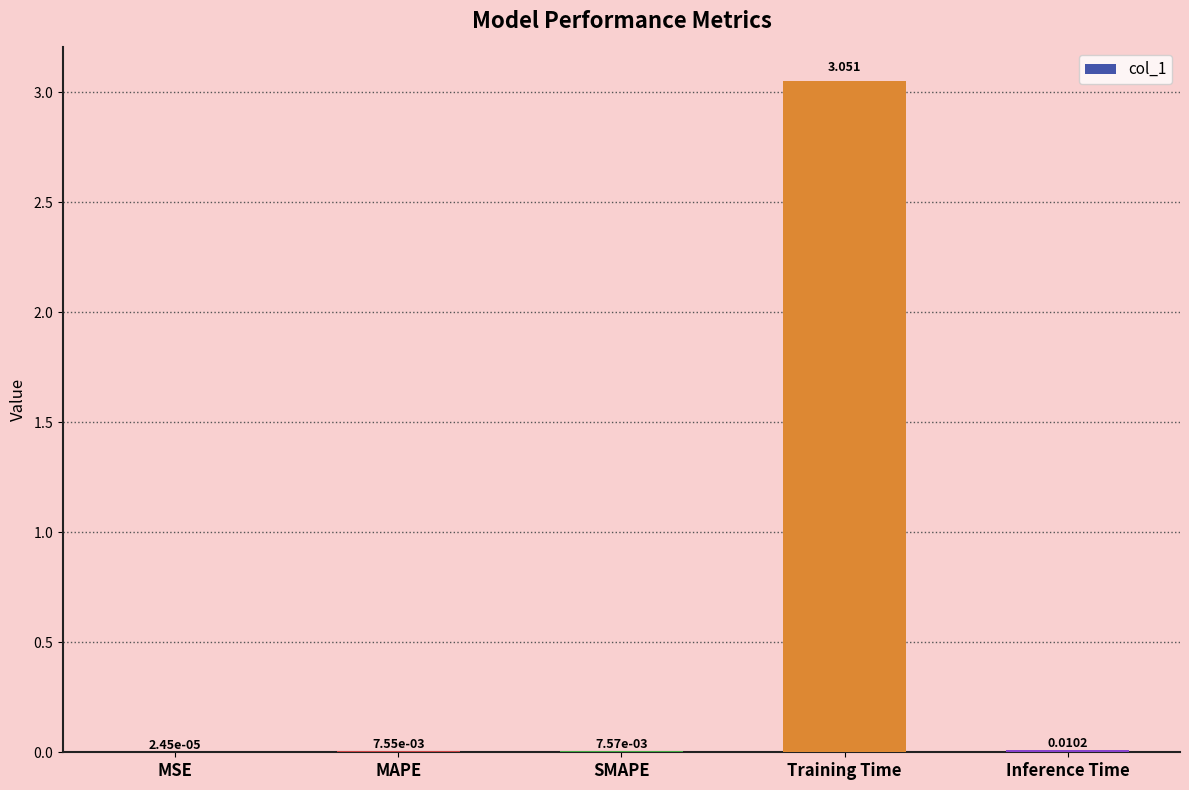

Which category has the highest value across all series?

Training Time